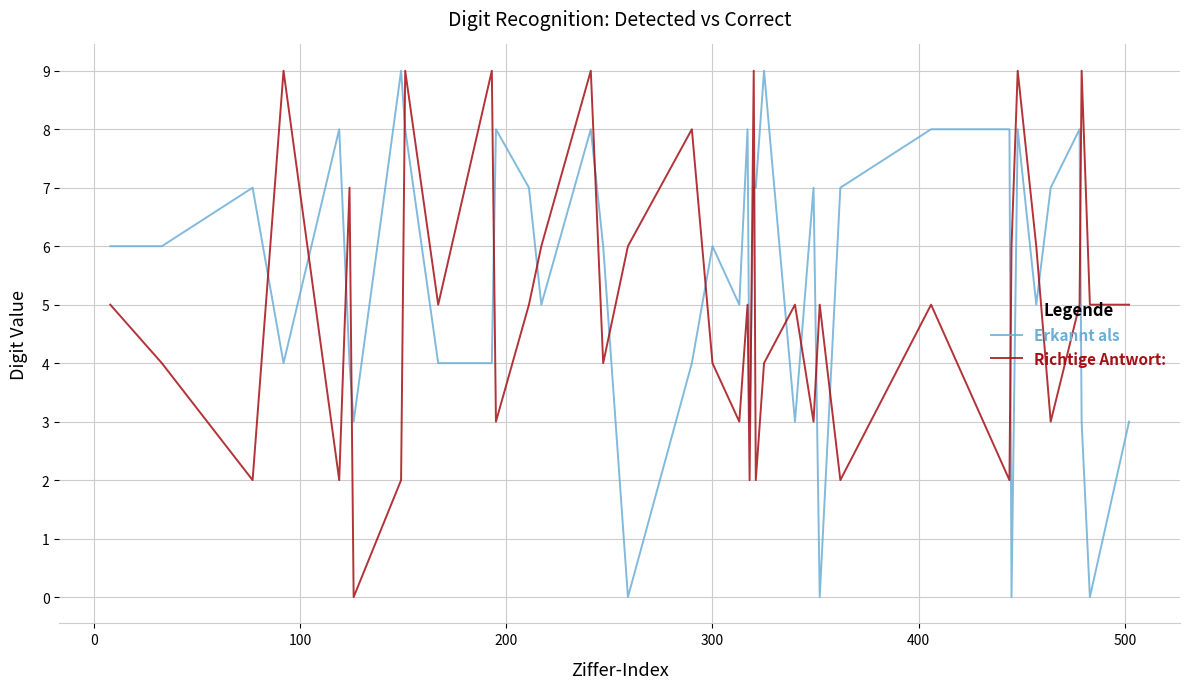

How many times do Richtige Antwort: and Erkannt als cross each other?

19